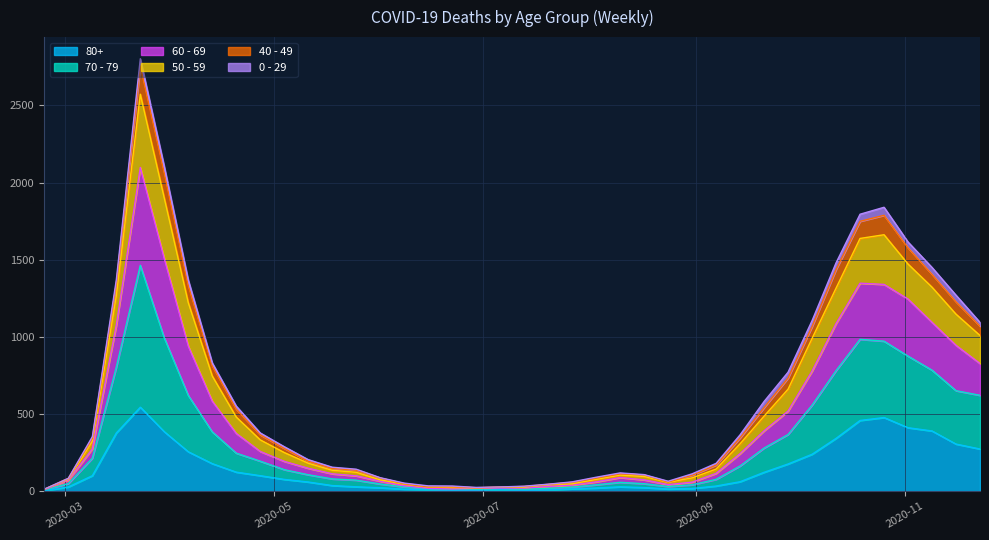

At which category is the sum across all series the highest?

2020-03-23